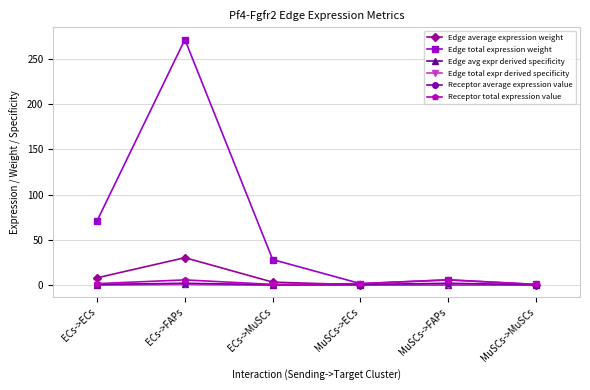

What position from the right is MuSCs->MuSCs?

1